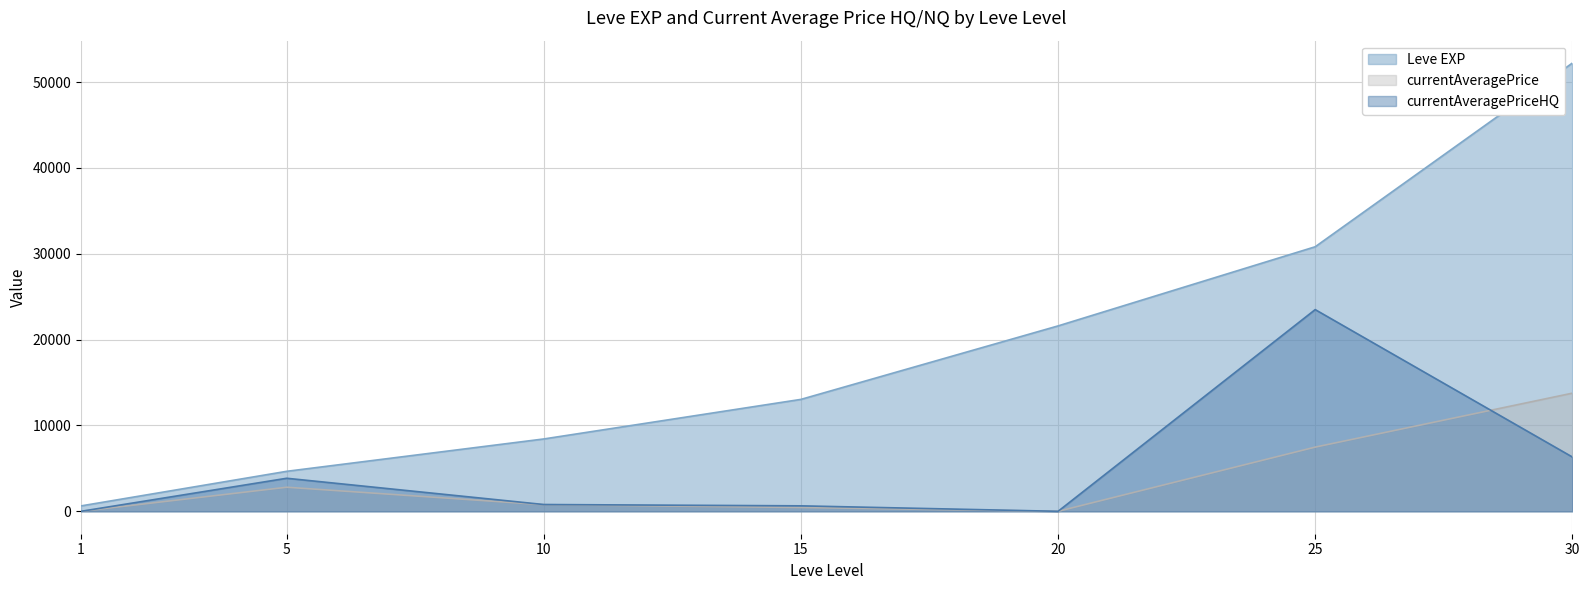

True or false: the data shows 2505 at 10.

False